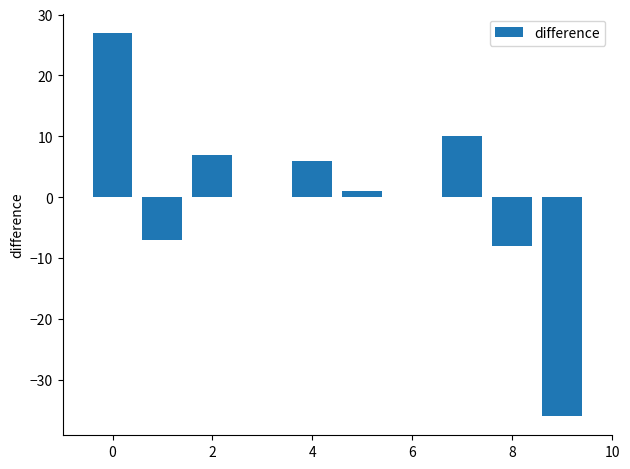

What is the maximum value shown in the chart?

27